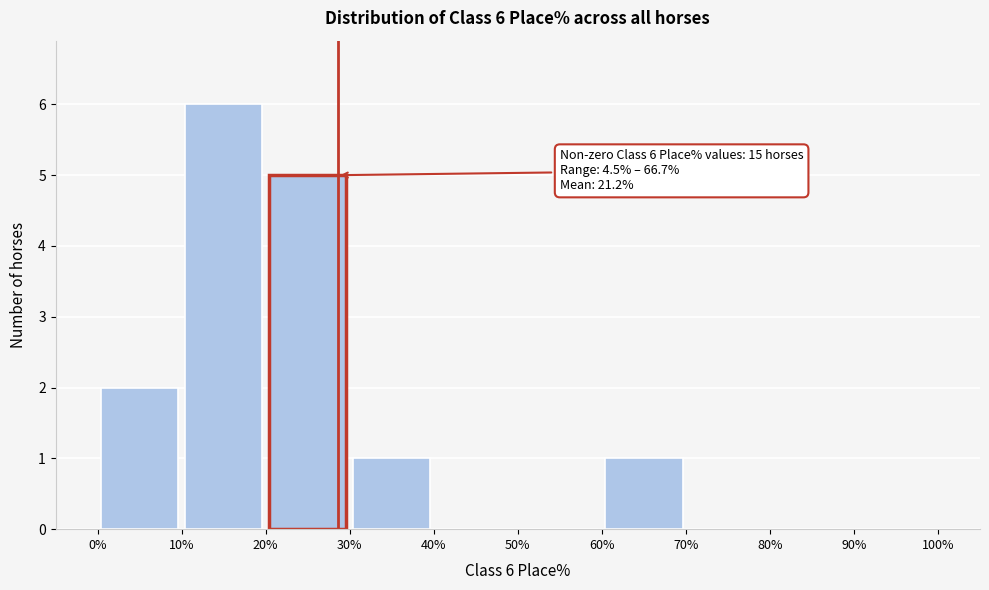

Which range on the x-axis has the tallest bar?

10% to 20%